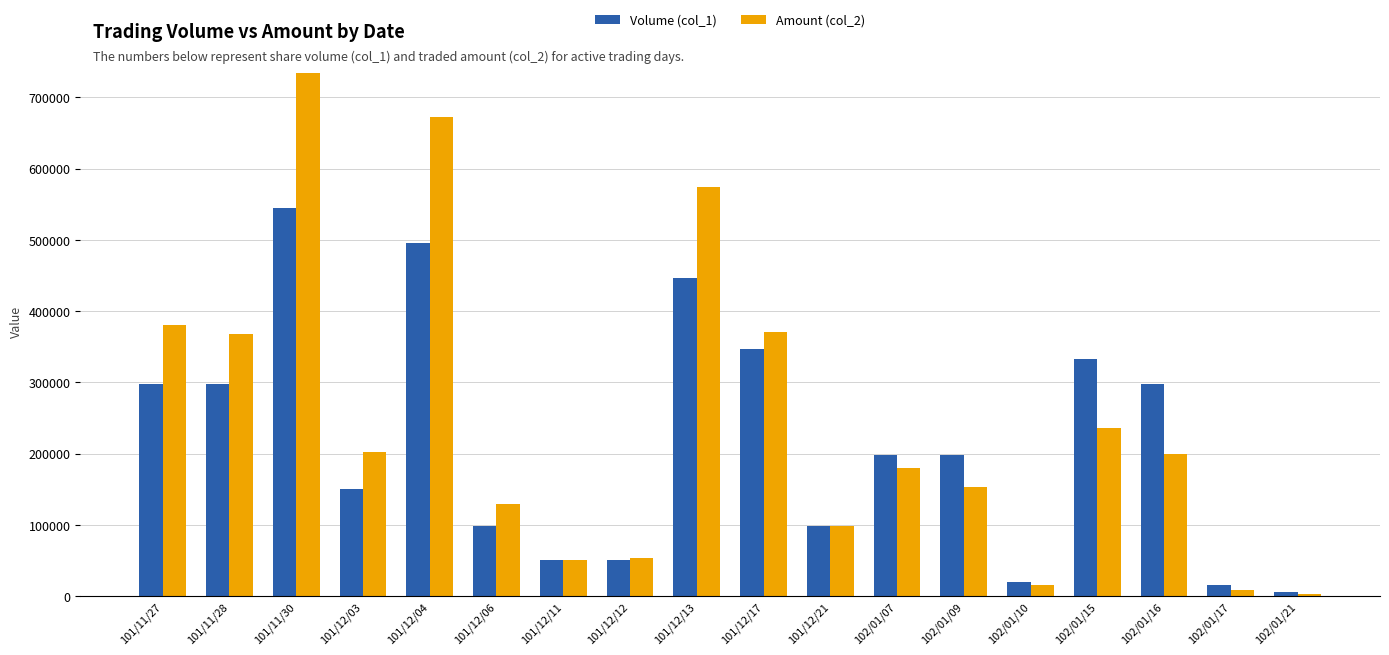

The value of Amount (col_2) at 101/11/30 is 734250. True or false?

True